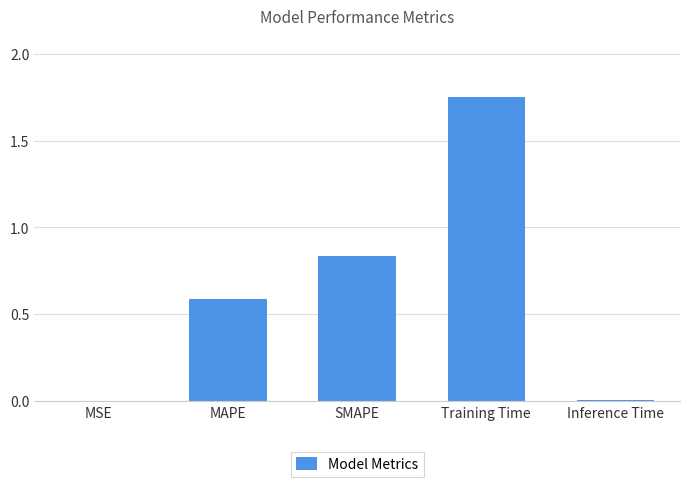

What is the change in value from MAPE to SMAPE?

+0.2